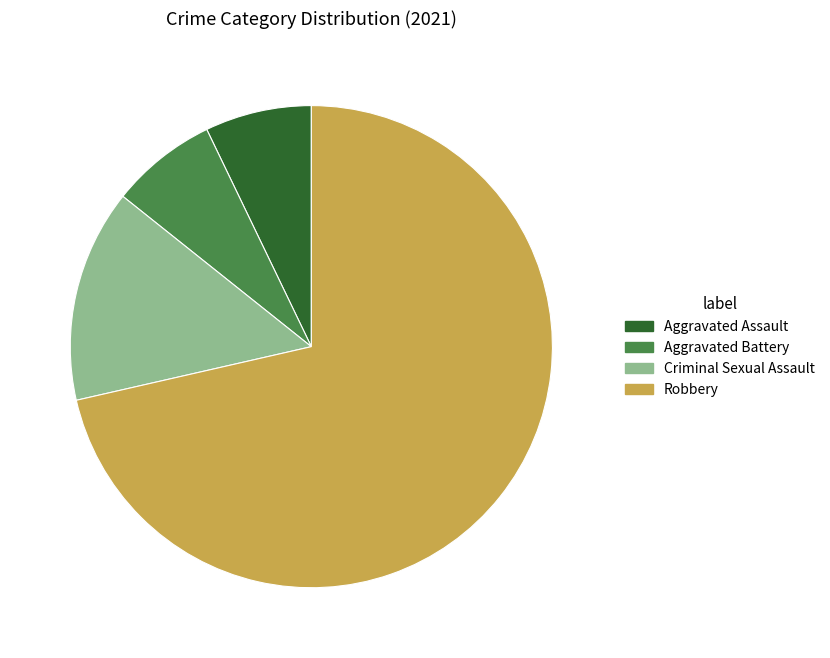

Which slice is the largest?

Robbery